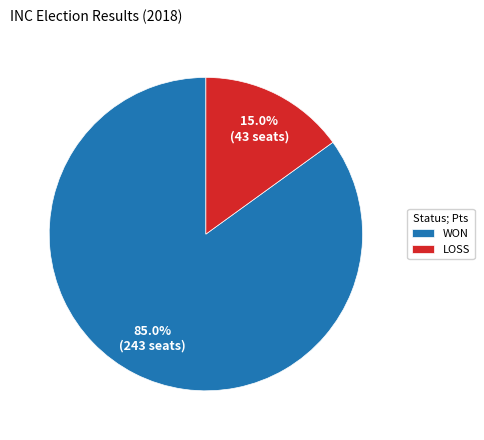

True or false: WON accounts for 79% of the total.

False